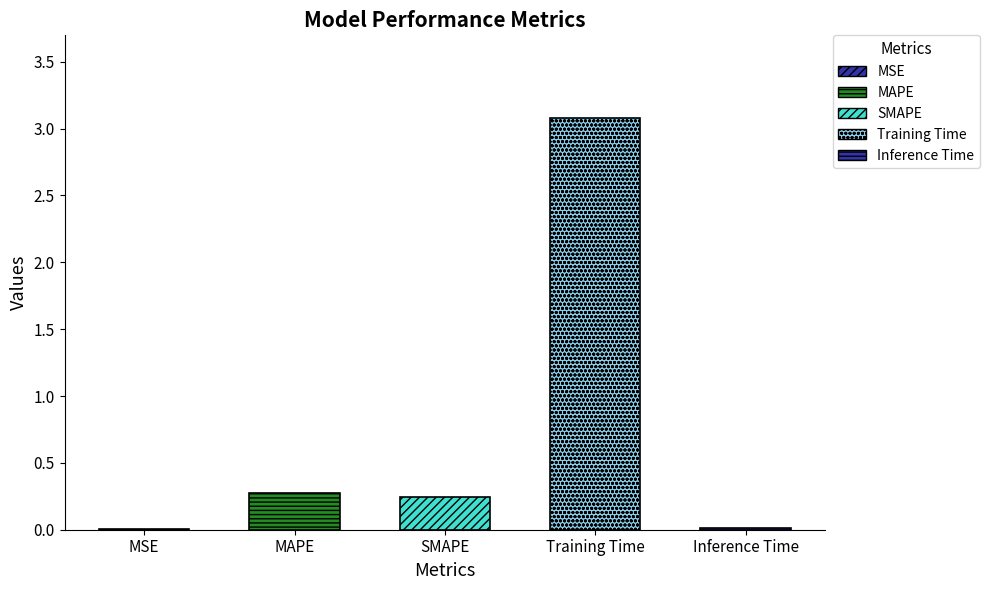

The chart shows a value of 0.1 at MAPE. True or false?

False